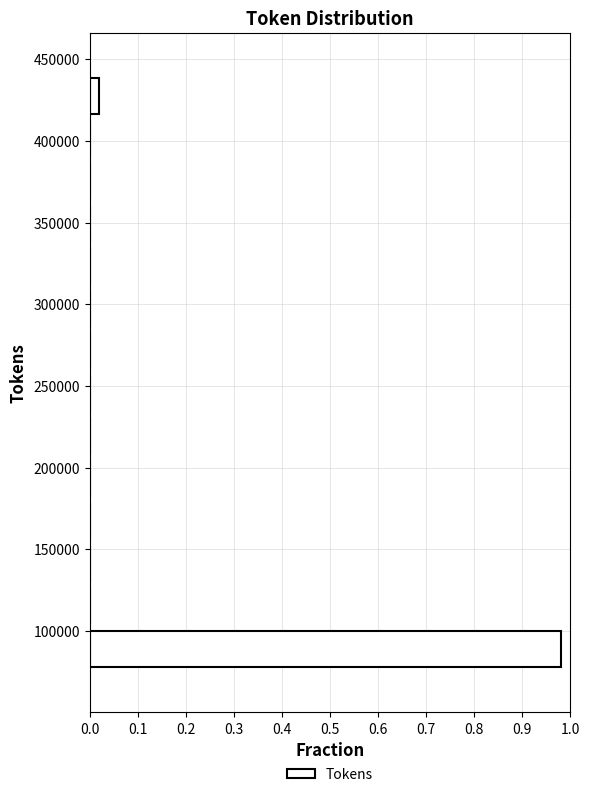

Over which range of the y-axis is the bar longest?

75000 to 100000